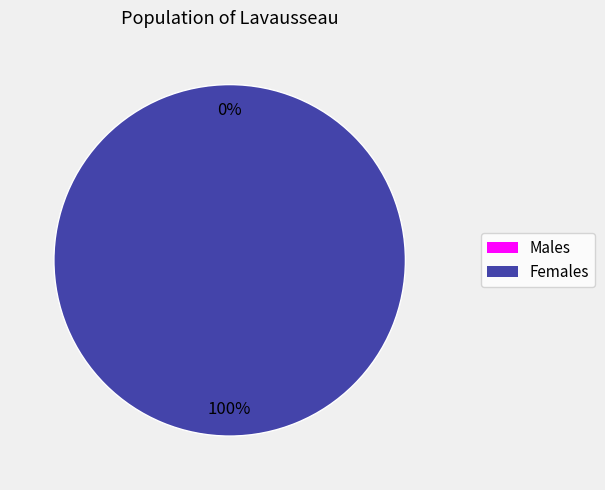

Is 1539447191 the majority of the pie?

No